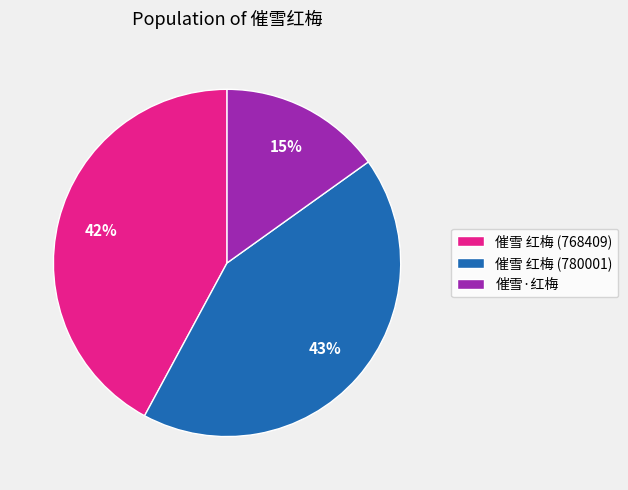

Which slice is the smallest?

催雪·红梅